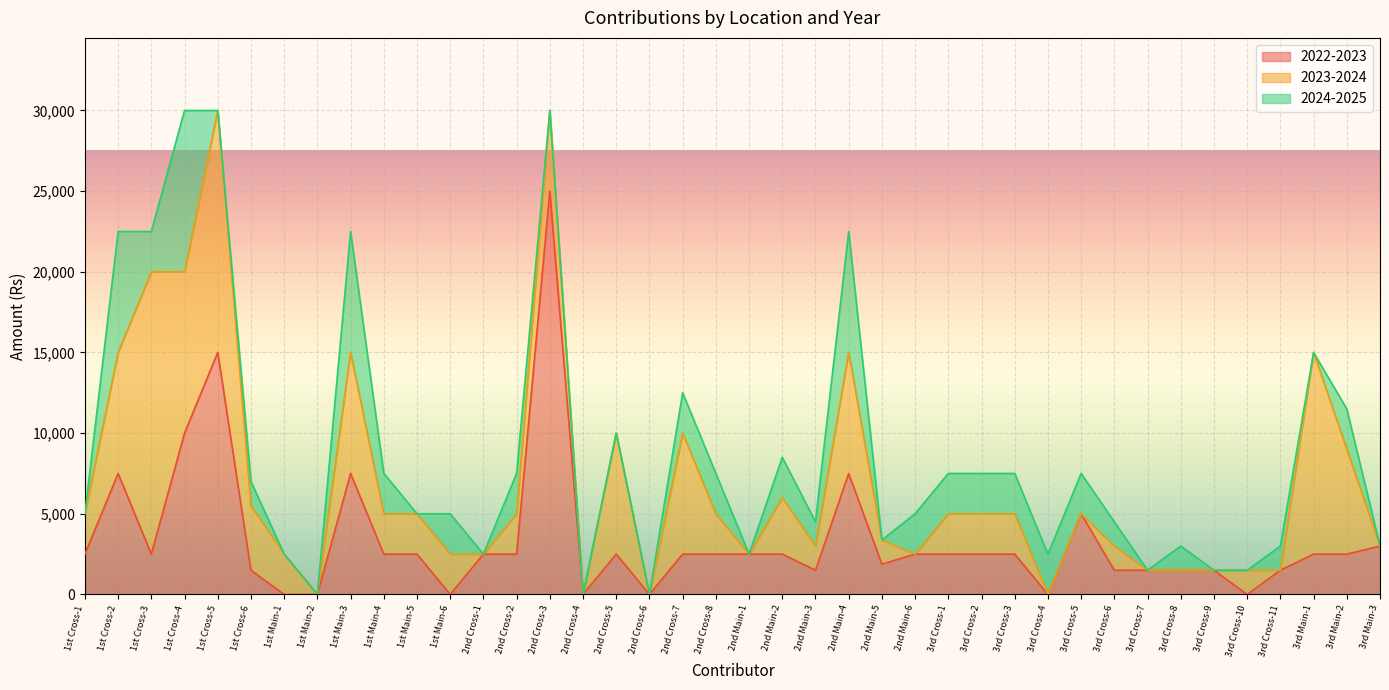

What is the total value across all series at 1st Cross-5?

30000